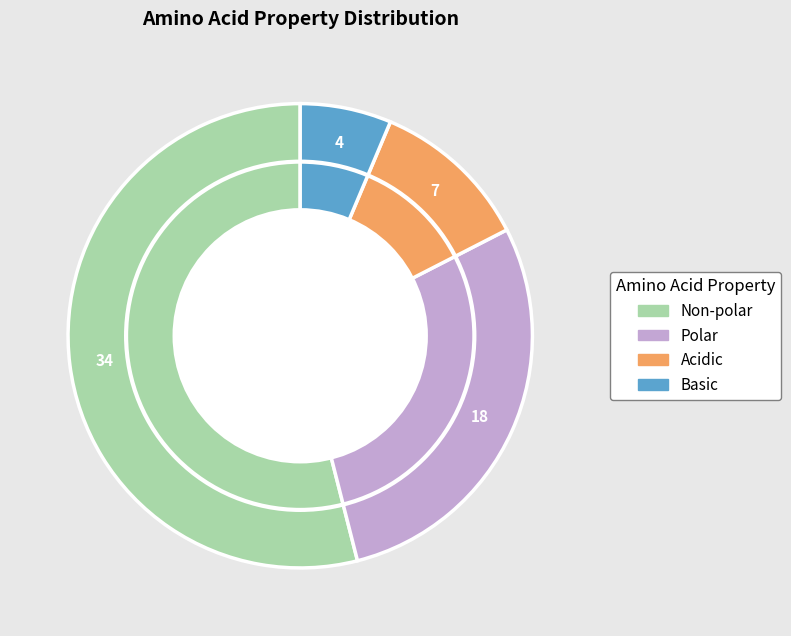

How many segments does this pie chart have?

4